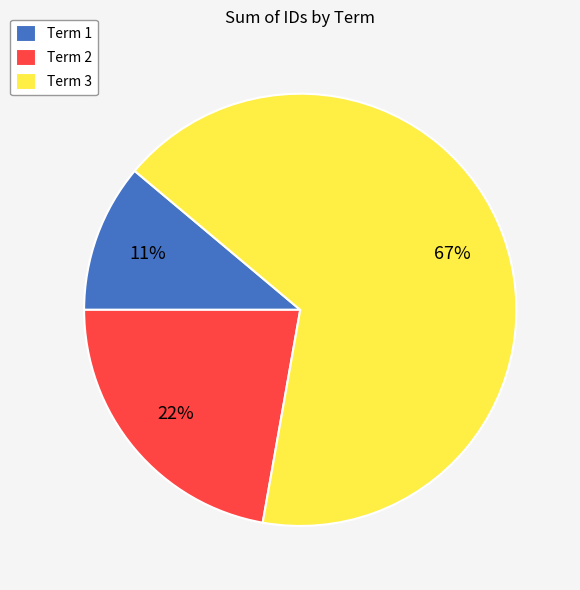

To the nearest percent, what percentage of the pie is Term 1?

11%